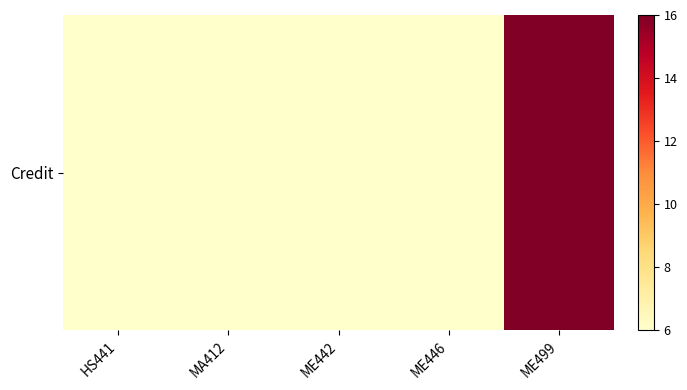

What value does the data have at HS441, to the nearest 5?

5